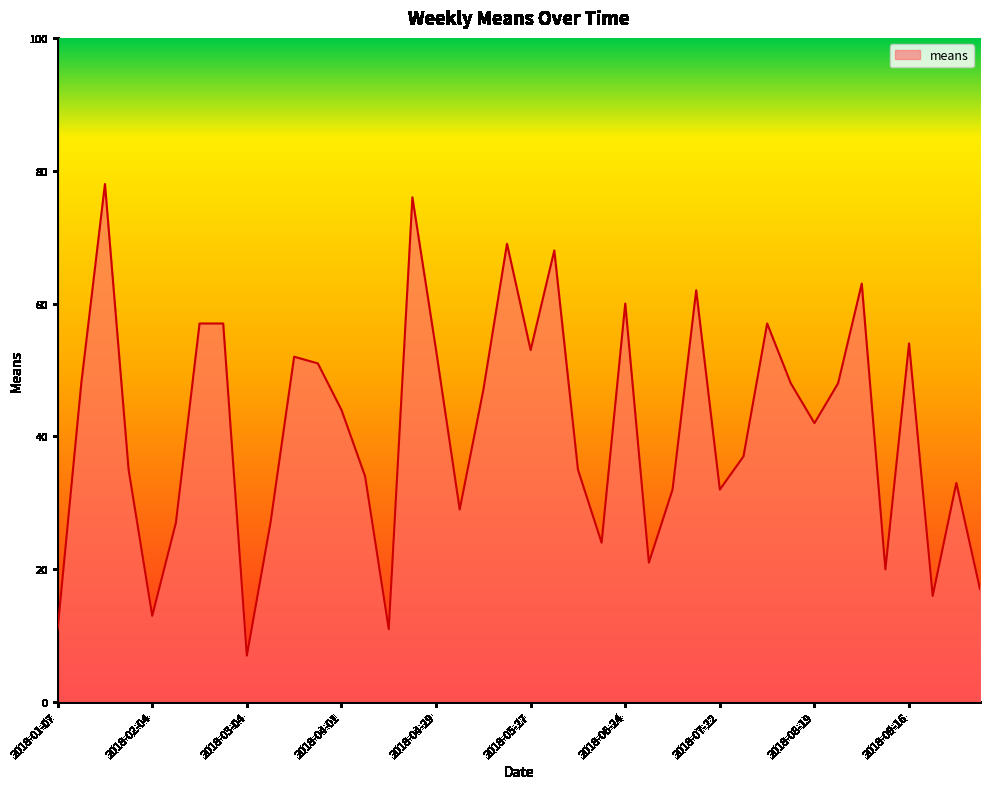

What is the smallest value displayed?

7